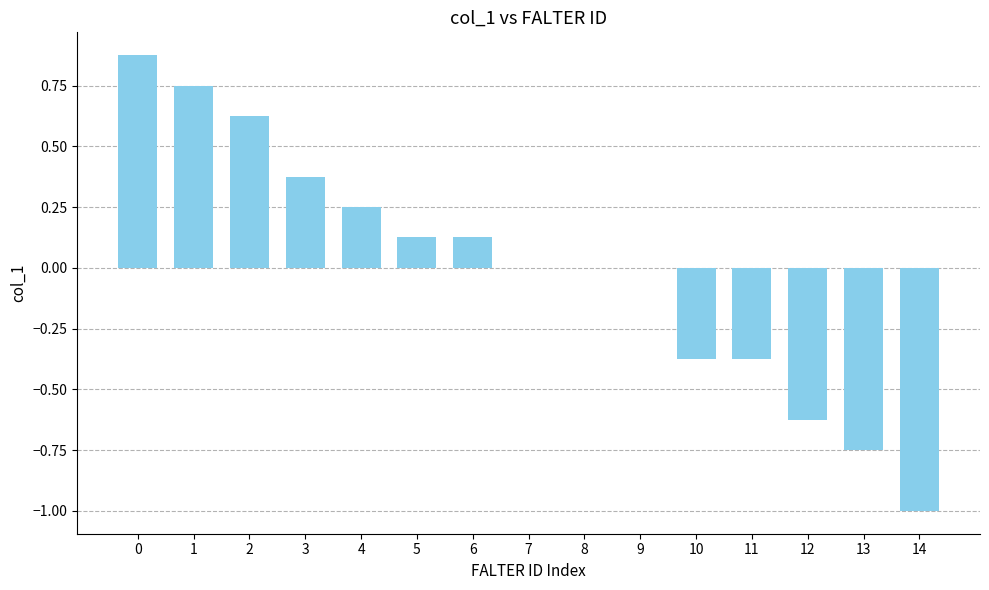

How many series are shown in this chart?

1